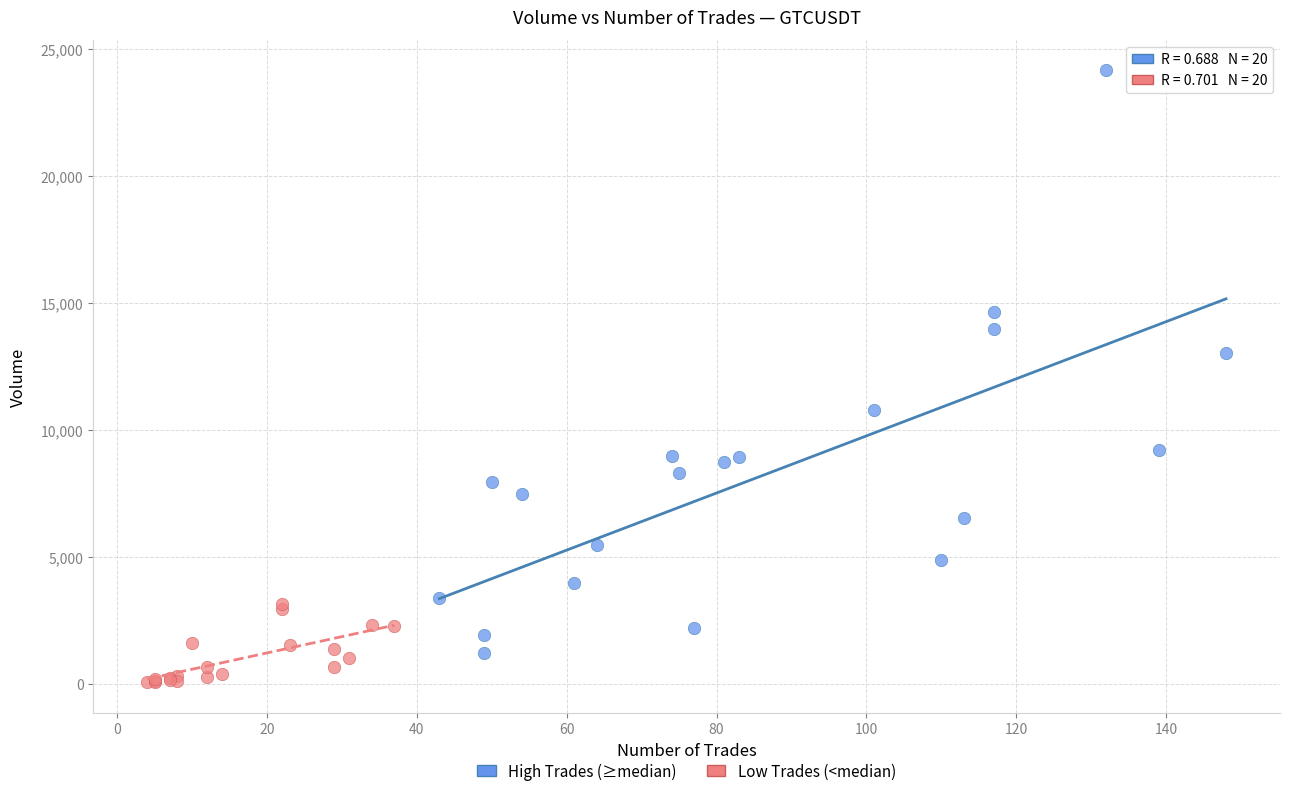

Which series has the widest spread of Y values?

High Trades (≥median)